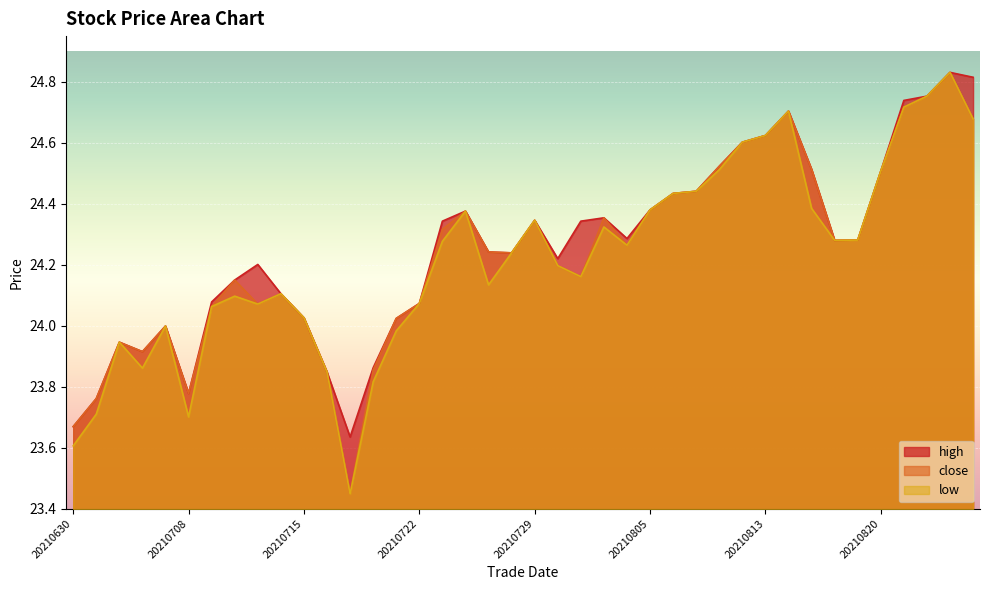

True or false: close and low cross at least once.

False